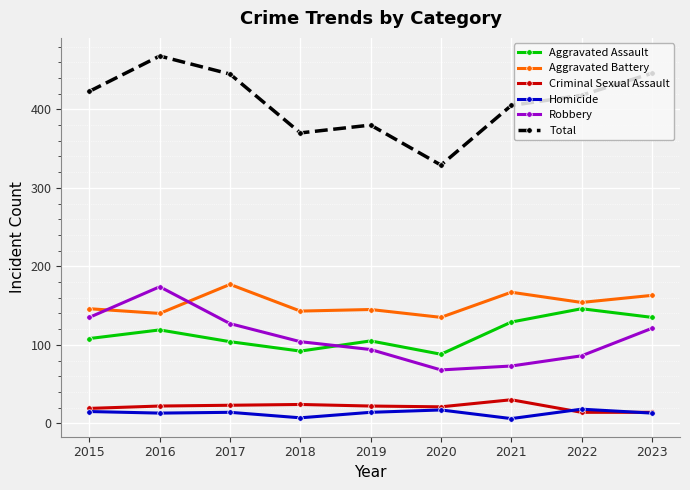

How many data points in Aggravated Battery are less than 146?

4